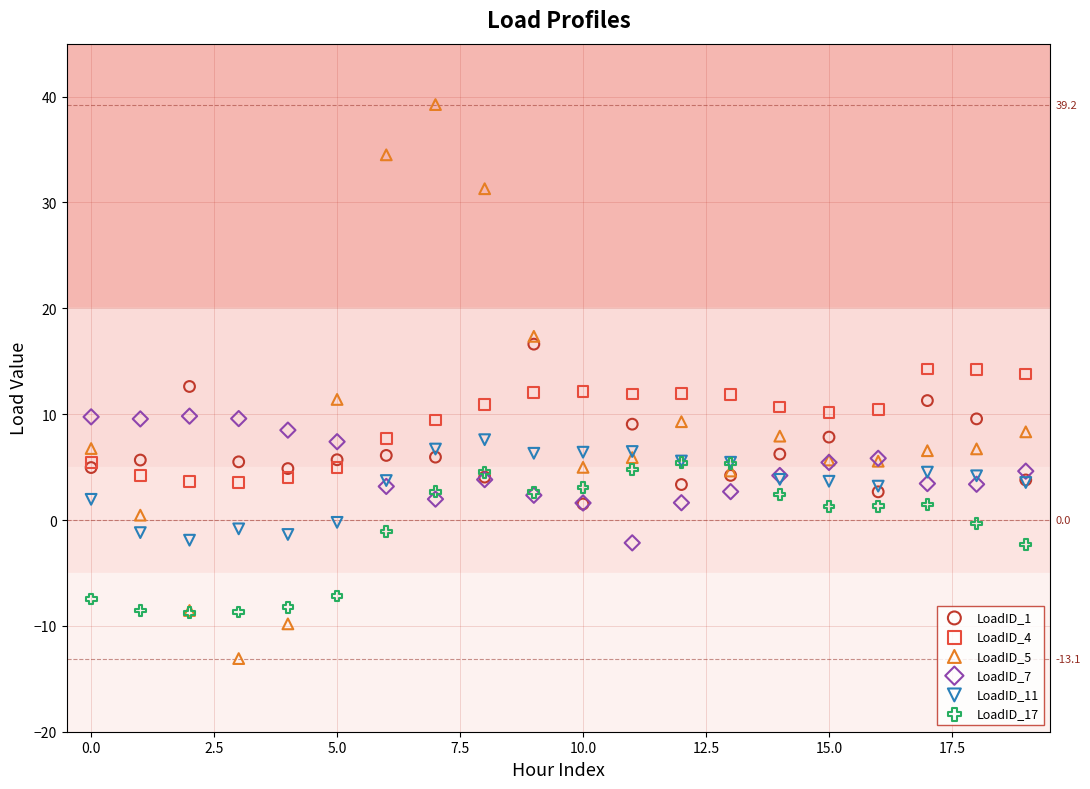

Which series contains the highest Y value?

LoadID_5